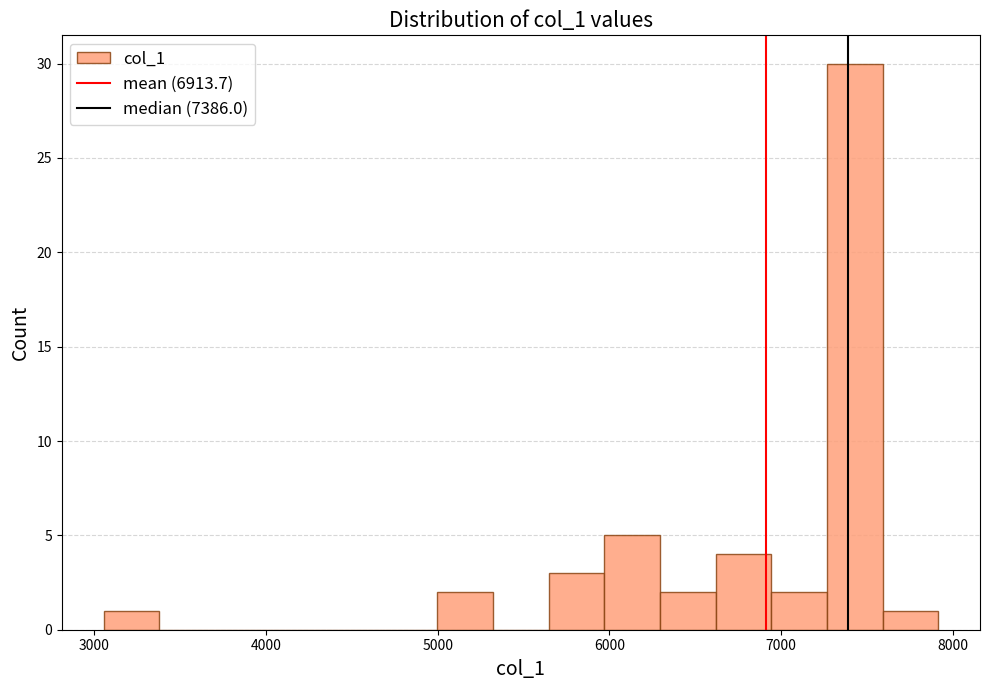

Around what value on the x-axis is the tallest bar? Give the approximate position of its centre, as read against the axis.

7400